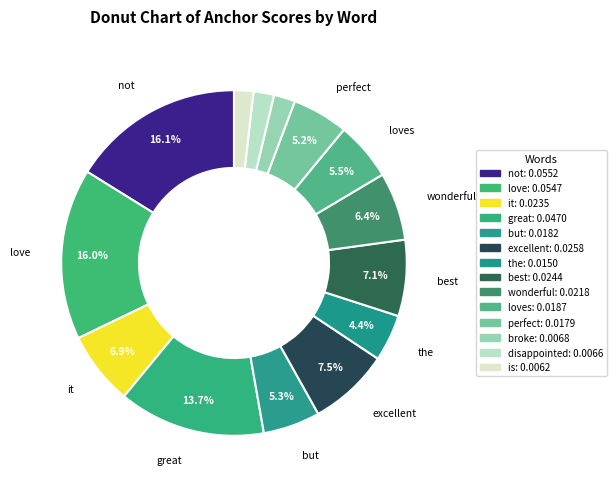

Is there any slice that represents more than half of the pie?

No